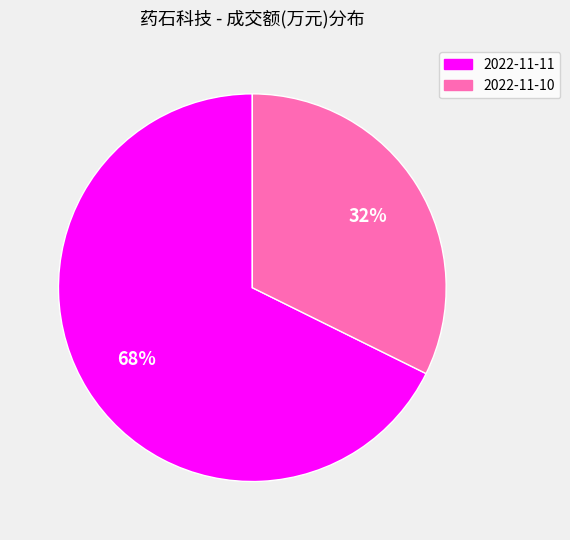

Is it true that 2022-11-11 is 68% of the pie?

True